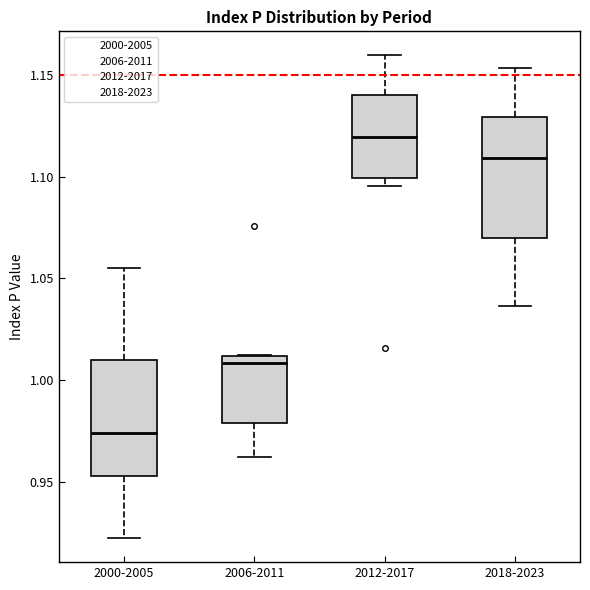

Where is the upper edge of the box for 2018-2023 on the y-axis? The values are not printed on the chart, so give them approximately, as read against the axis.

1.130